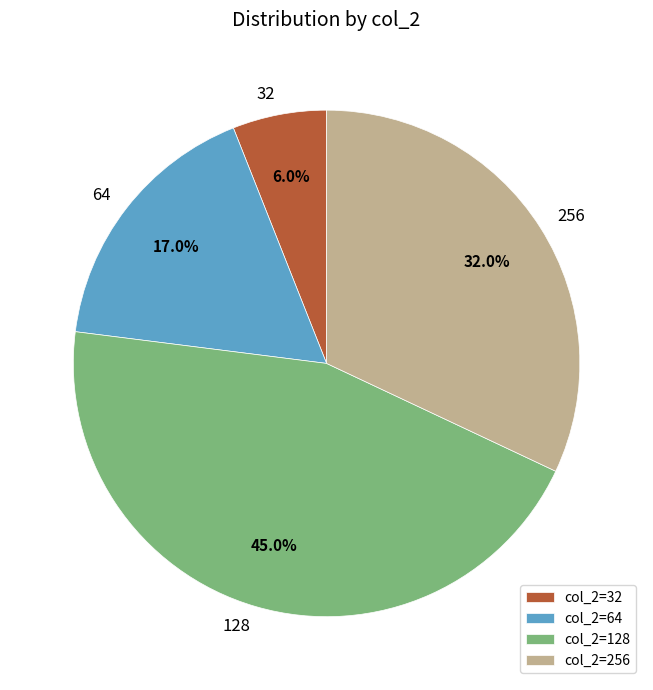

Which has a higher value, col_2=256 or col_2=64?

col_2=256